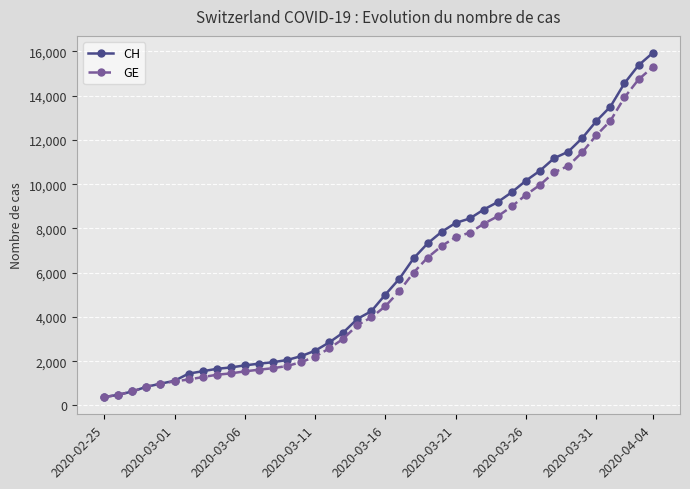

Which series has the largest range (max minus min)?

CH